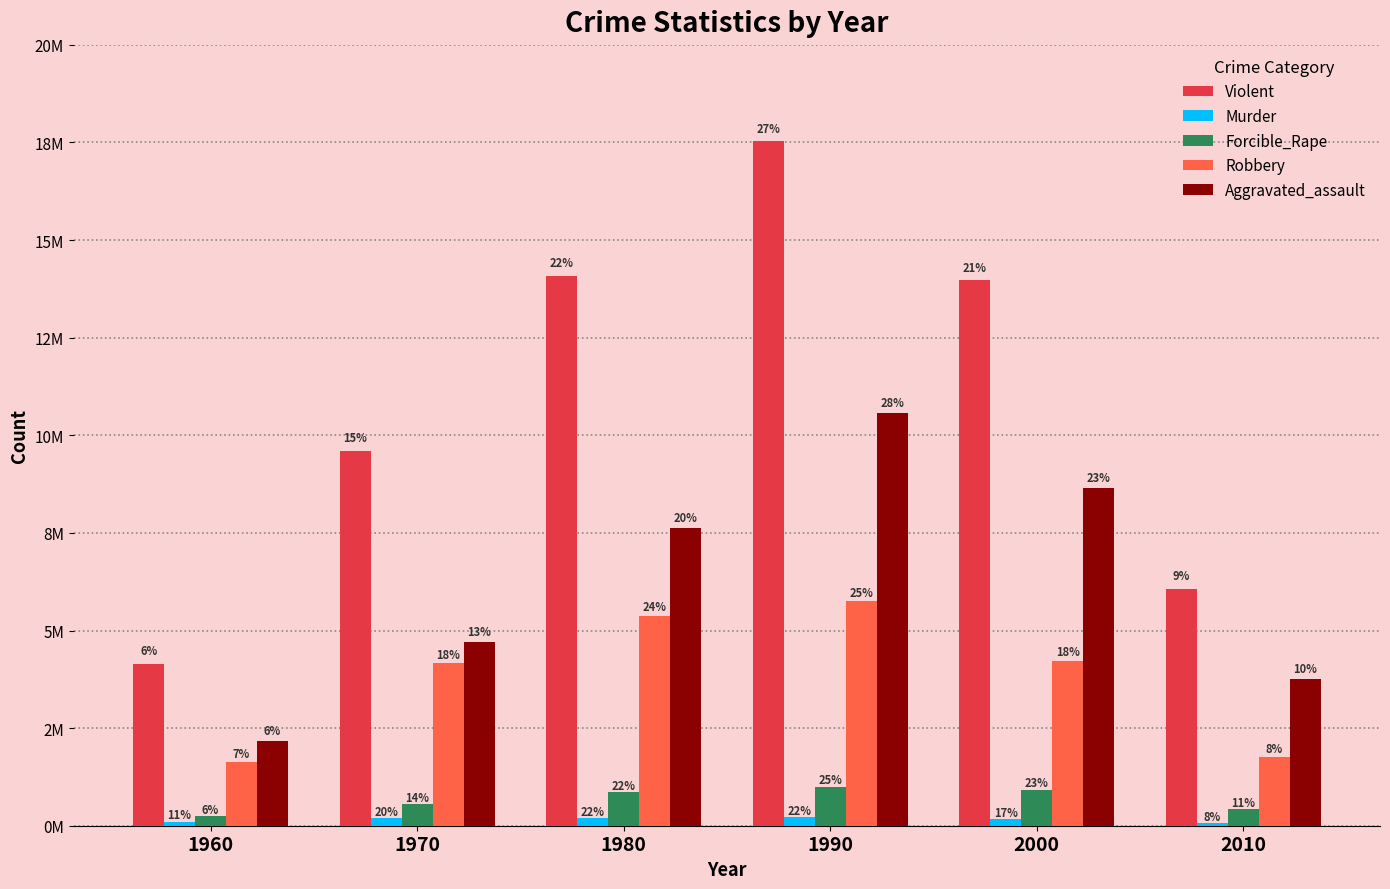

Where is Forcible_Rape nearest to the value 617773?

1970